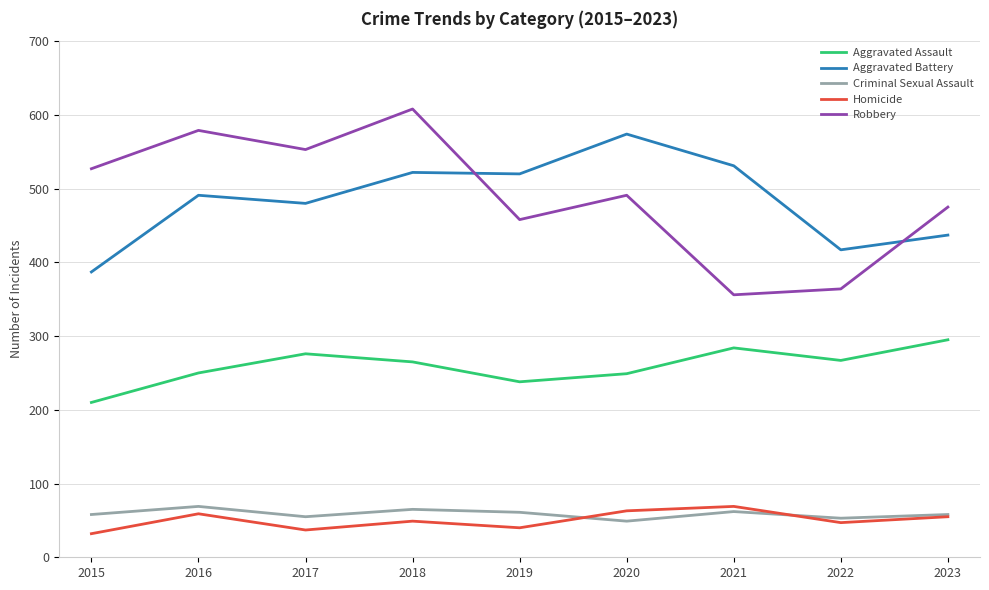

At which label does Aggravated Battery reach its peak?

2020